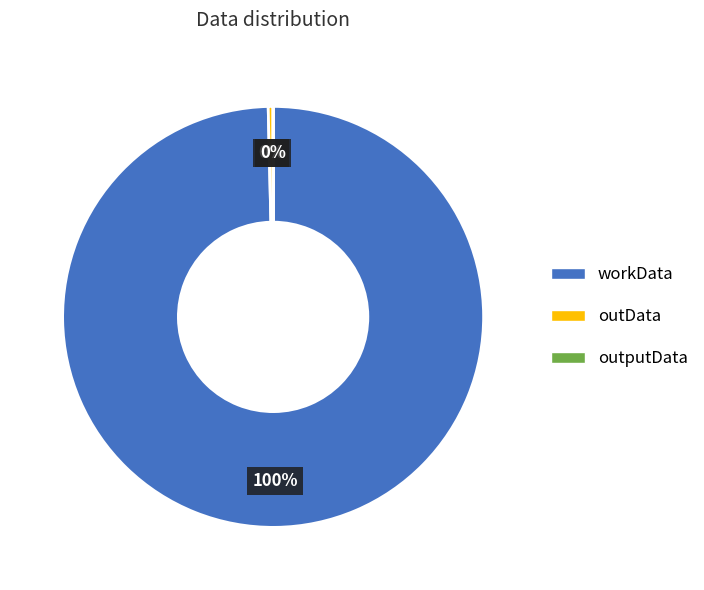

Between workData and outData, which is larger?

workData